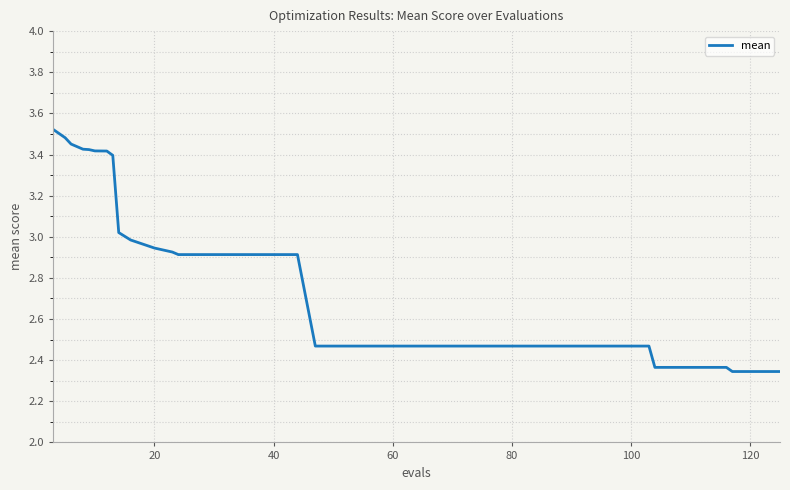

Is this an area chart (filled region under the line)?

No